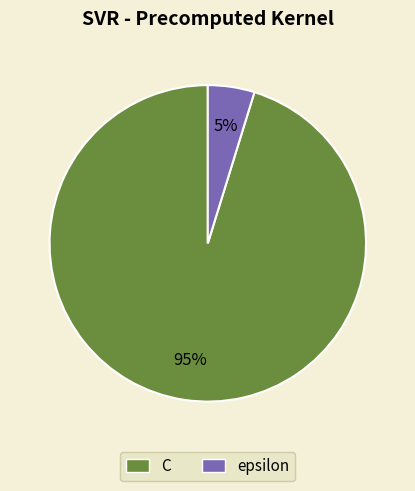

Is it true that C is 95% of the pie?

True